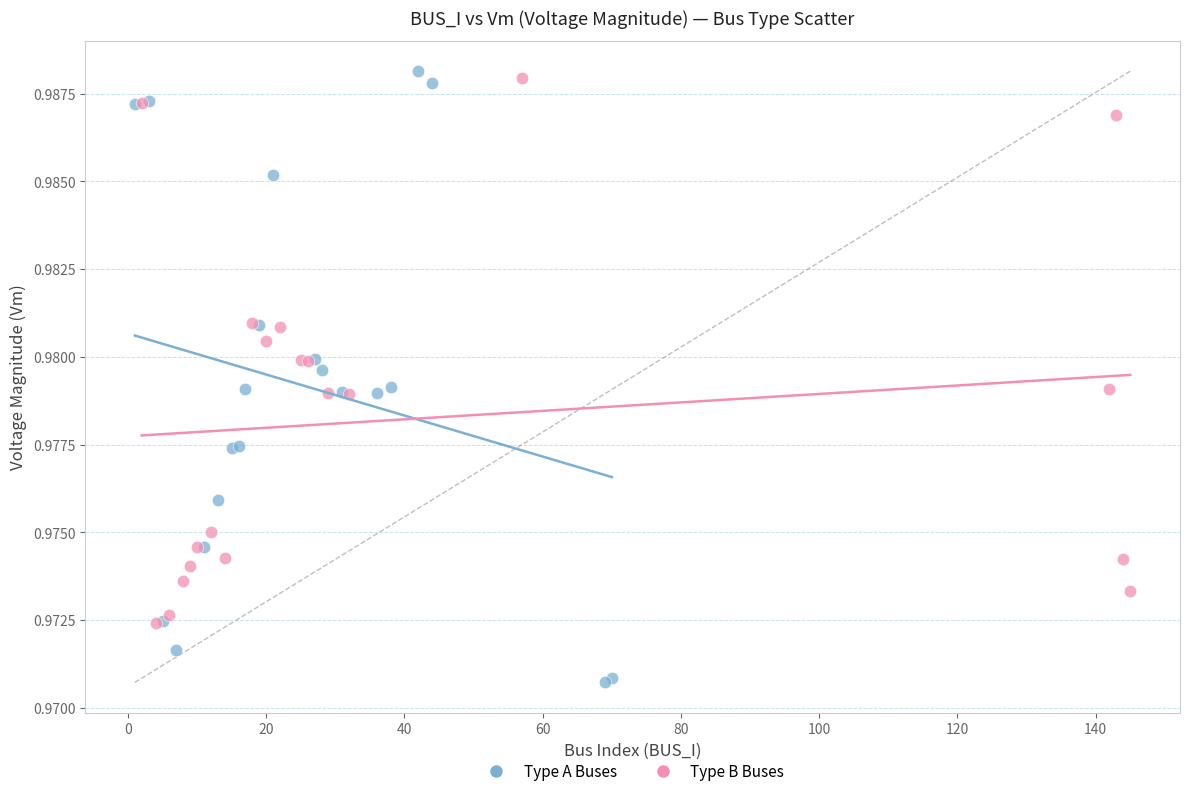

Which series reaches the minimum Y coordinate?

Type A Buses